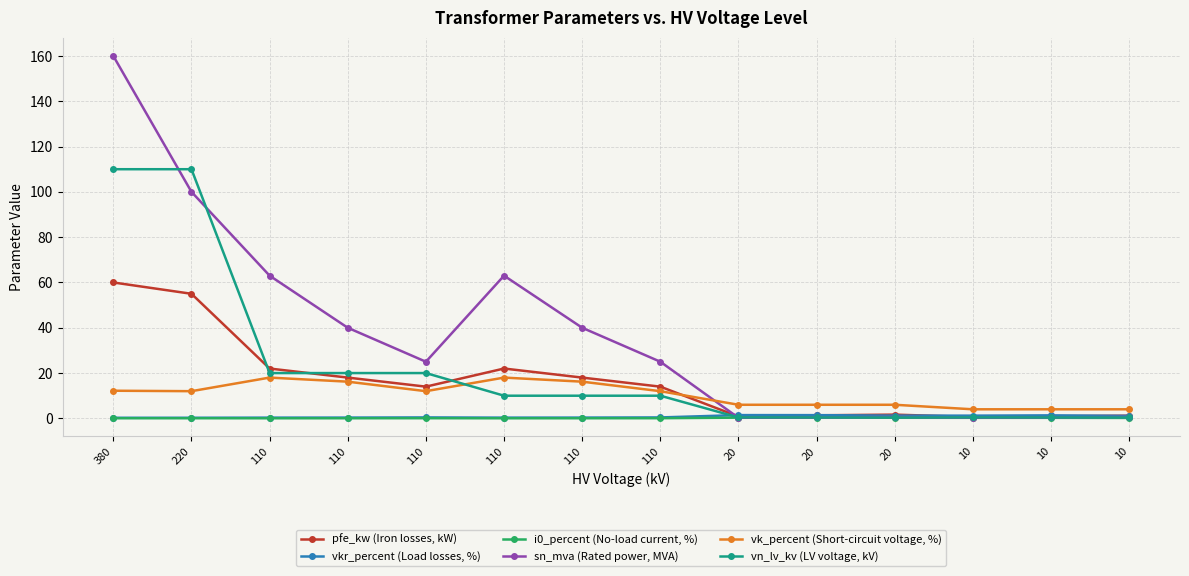

What is the average value of the vn_lv_kv (LV voltage, kV) series?

22.3